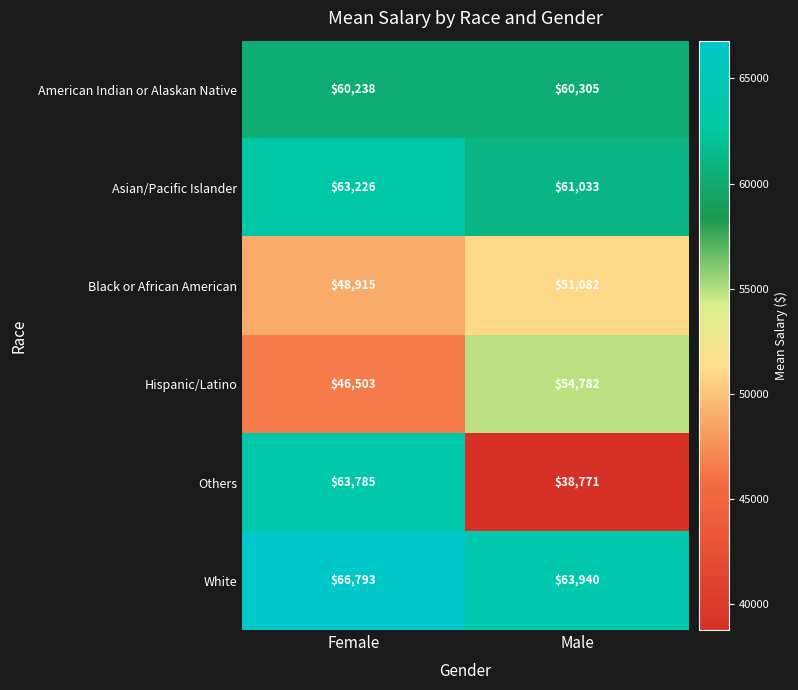

Which category has the lowest value across all series?

Male